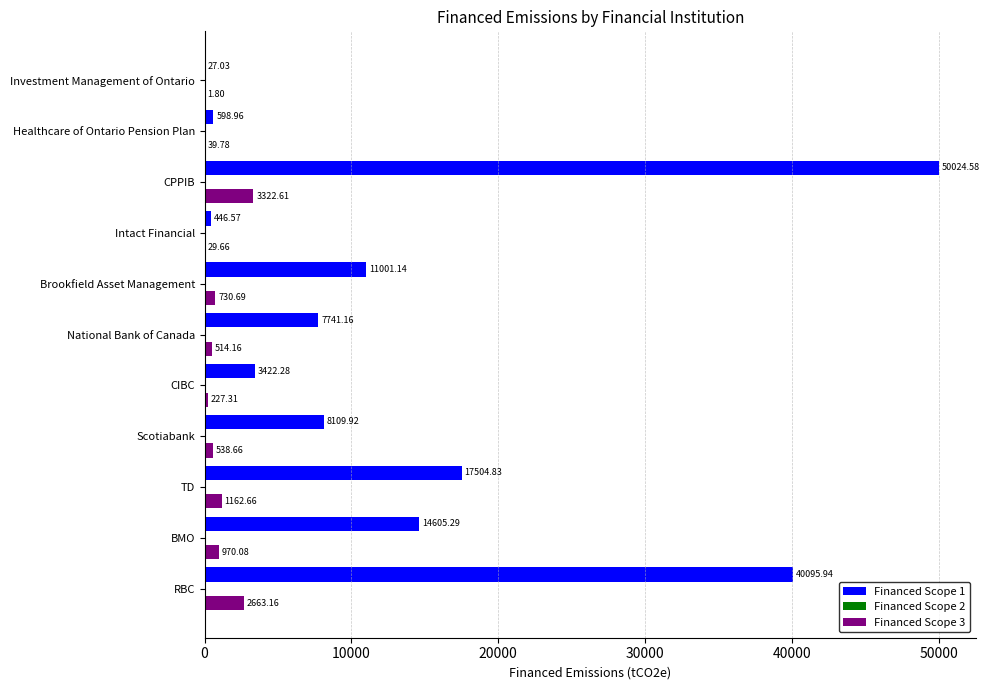

Which series has the largest total across all categories?

Financed Scope 1